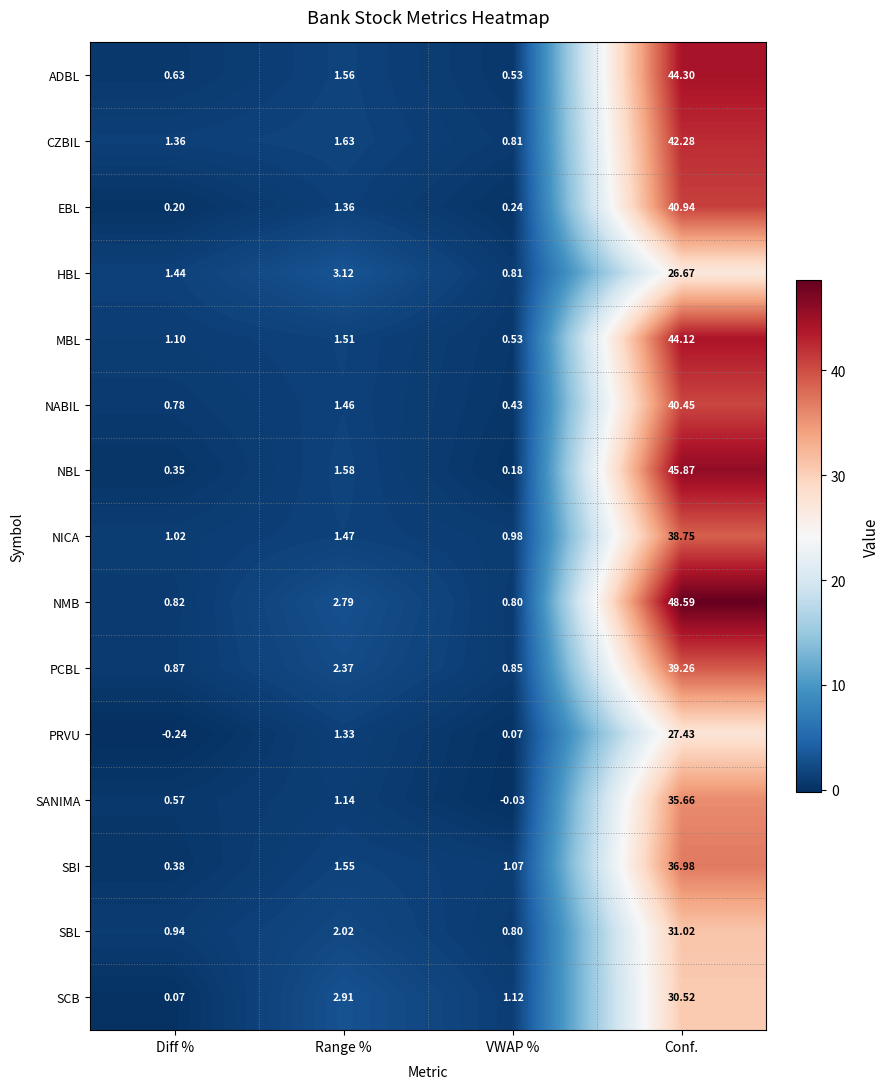

At which label is NMB closest to 24?

Range %